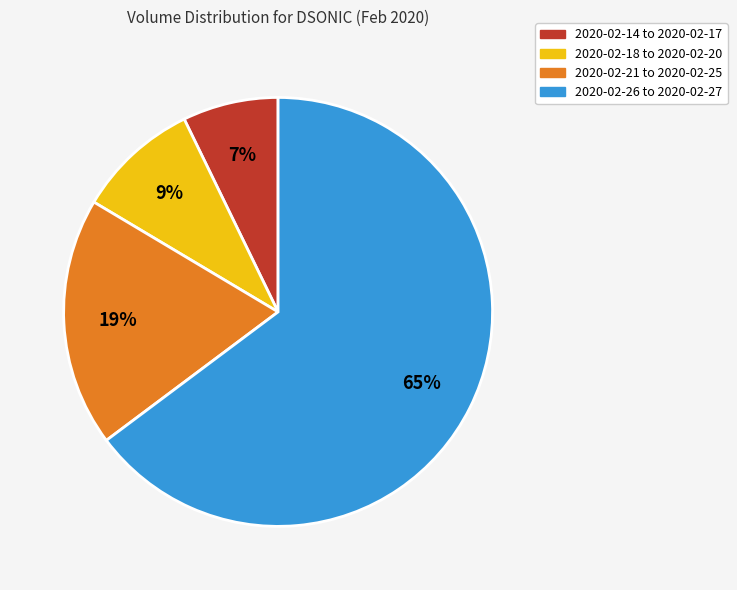

Is the sum of 2020-02-26 to 2020-02-27 and 2020-02-14 to 2020-02-17 greater than half?

Yes